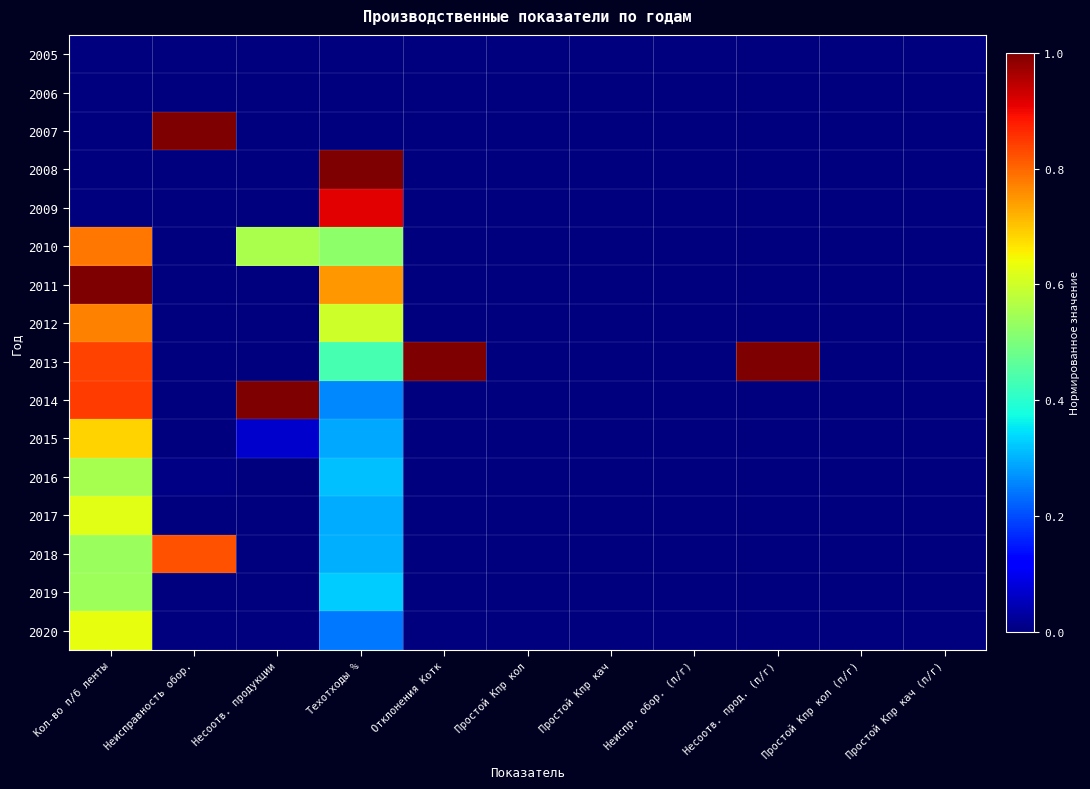

Reading left to right, transcribe all the data shown in this chart.

2005: Кол-во п/б ленты=0.0	Неисправность обор.=0.0	Несоотв. продукции=0.0	Техотходы %=0.0	Отклонения Котк=0.0	Простой Кпр кол=0.0	Простой Кпр кач=0.0	Неиспр. обор. (п/г)=0.0	Несоотв. прод. (п/г)=0.0	Простой Кпр кол (п/г)=0.0	Простой Кпр кач (п/г)=0.0
2006: Кол-во п/б ленты=0.0	Неисправность обор.=0.0	Несоотв. продукции=0.0	Техотходы %=0.0	Отклонения Котк=0.0	Простой Кпр кол=0.0	Простой Кпр кач=0.0	Неиспр. обор. (п/г)=0.0	Несоотв. прод. (п/г)=0.0	Простой Кпр кол (п/г)=0.0	Простой Кпр кач (п/г)=0.0
2007: Кол-во п/б ленты=0.0	Неисправность обор.=1.0	Несоотв. продукции=0.0	Техотходы %=0.0	Отклонения Котк=0.0	Простой Кпр кол=0.0	Простой Кпр кач=0.0	Неиспр. обор. (п/г)=0.0	Несоотв. прод. (п/г)=0.0	Простой Кпр кол (п/г)=0.0	Простой Кпр кач (п/г)=0.0
2008: Кол-во п/б ленты=0.0	Неисправность обор.=0.0	Несоотв. продукции=0.0	Техотходы %=1.0	Отклонения Котк=0.0	Простой Кпр кол=0.0	Простой Кпр кач=0.0	Неиспр. обор. (п/г)=0.0	Несоотв. прод. (п/г)=0.0	Простой Кпр кол (п/г)=0.0	Простой Кпр кач (п/г)=0.0
2009: Кол-во п/б ленты=0.0	Неисправность обор.=0.0	Несоотв. продукции=0.0	Техотходы %=0.9	Отклонения Котк=0.0	Простой Кпр кол=0.0	Простой Кпр кач=0.0	Неиспр. обор. (п/г)=0.0	Несоотв. прод. (п/г)=0.0	Простой Кпр кол (п/г)=0.0	Простой Кпр кач (п/г)=0.0
2010: Кол-во п/б ленты=0.8	Неисправность обор.=0.0	Несоотв. продукции=0.6	Техотходы %=0.5	Отклонения Котк=0.0	Простой Кпр кол=0.0	Простой Кпр кач=0.0	Неиспр. обор. (п/г)=0.0	Несоотв. прод. (п/г)=0.0	Простой Кпр кол (п/г)=0.0	Простой Кпр кач (п/г)=0.0
2011: Кол-во п/б ленты=1.0	Неисправность обор.=0.0	Несоотв. продукции=0.0	Техотходы %=0.7	Отклонения Котк=0.0	Простой Кпр кол=0.0	Простой Кпр кач=0.0	Неиспр. обор. (п/г)=0.0	Несоотв. прод. (п/г)=0.0	Простой Кпр кол (п/г)=0.0	Простой Кпр кач (п/г)=0.0
2012: Кол-во п/б ленты=0.8	Неисправность обор.=0.0	Несоотв. продукции=0.0	Техотходы %=0.6	Отклонения Котк=0.0	Простой Кпр кол=0.0	Простой Кпр кач=0.0	Неиспр. обор. (п/г)=0.0	Несоотв. прод. (п/г)=0.0	Простой Кпр кол (п/г)=0.0	Простой Кпр кач (п/г)=0.0
2013: Кол-во п/б ленты=0.8	Неисправность обор.=0.0	Несоотв. продукции=0.0	Техотходы %=0.4	Отклонения Котк=1.0	Простой Кпр кол=0.0	Простой Кпр кач=0.0	Неиспр. обор. (п/г)=0.0	Несоотв. прод. (п/г)=1.0	Простой Кпр кол (п/г)=0.0	Простой Кпр кач (п/г)=0.0
2014: Кол-во п/б ленты=0.8	Неисправность обор.=0.0	Несоотв. продукции=1.0	Техотходы %=0.3	Отклонения Котк=0.0	Простой Кпр кол=0.0	Простой Кпр кач=0.0	Неиспр. обор. (п/г)=0.0	Несоотв. прод. (п/г)=0.0	Простой Кпр кол (п/г)=0.0	Простой Кпр кач (п/г)=0.0
2015: Кол-во п/б ленты=0.7	Неисправность обор.=0.0	Несоотв. продукции=0.1	Техотходы %=0.3	Отклонения Котк=0.0	Простой Кпр кол=0.0	Простой Кпр кач=0.0	Неиспр. обор. (п/г)=0.0	Несоотв. прод. (п/г)=0.0	Простой Кпр кол (п/г)=0.0	Простой Кпр кач (п/г)=0.0
2016: Кол-во п/б ленты=0.6	Неисправность обор.=0.0	Несоотв. продукции=0.0	Техотходы %=0.3	Отклонения Котк=0.0	Простой Кпр кол=0.0	Простой Кпр кач=0.0	Неиспр. обор. (п/г)=0.0	Несоотв. прод. (п/г)=0.0	Простой Кпр кол (п/г)=0.0	Простой Кпр кач (п/г)=0.0
2017: Кол-во п/б ленты=0.6	Неисправность обор.=0.0	Несоотв. продукции=0.0	Техотходы %=0.3	Отклонения Котк=0.0	Простой Кпр кол=0.0	Простой Кпр кач=0.0	Неиспр. обор. (п/г)=0.0	Несоотв. прод. (п/г)=0.0	Простой Кпр кол (п/г)=0.0	Простой Кпр кач (п/г)=0.0
2018: Кол-во п/б ленты=0.5	Неисправность обор.=0.8	Несоотв. продукции=0.0	Техотходы %=0.3	Отклонения Котк=0.0	Простой Кпр кол=0.0	Простой Кпр кач=0.0	Неиспр. обор. (п/г)=0.0	Несоотв. прод. (п/г)=0.0	Простой Кпр кол (п/г)=0.0	Простой Кпр кач (п/г)=0.0
2019: Кол-во п/б ленты=0.5	Неисправность обор.=0.0	Несоотв. продукции=0.0	Техотходы %=0.3	Отклонения Котк=0.0	Простой Кпр кол=0.0	Простой Кпр кач=0.0	Неиспр. обор. (п/г)=0.0	Несоотв. прод. (п/г)=0.0	Простой Кпр кол (п/г)=0.0	Простой Кпр кач (п/г)=0.0
2020: Кол-во п/б ленты=0.6	Неисправность обор.=0.0	Несоотв. продукции=0.0	Техотходы %=0.2	Отклонения Котк=0.0	Простой Кпр кол=0.0	Простой Кпр кач=0.0	Неиспр. обор. (п/г)=0.0	Несоотв. прод. (п/г)=0.0	Простой Кпр кол (п/г)=0.0	Простой Кпр кач (п/г)=0.0